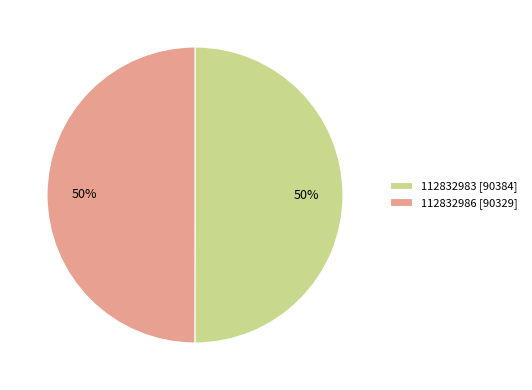

True or false: 112832983 [90384] accounts for 56% of the total.

False